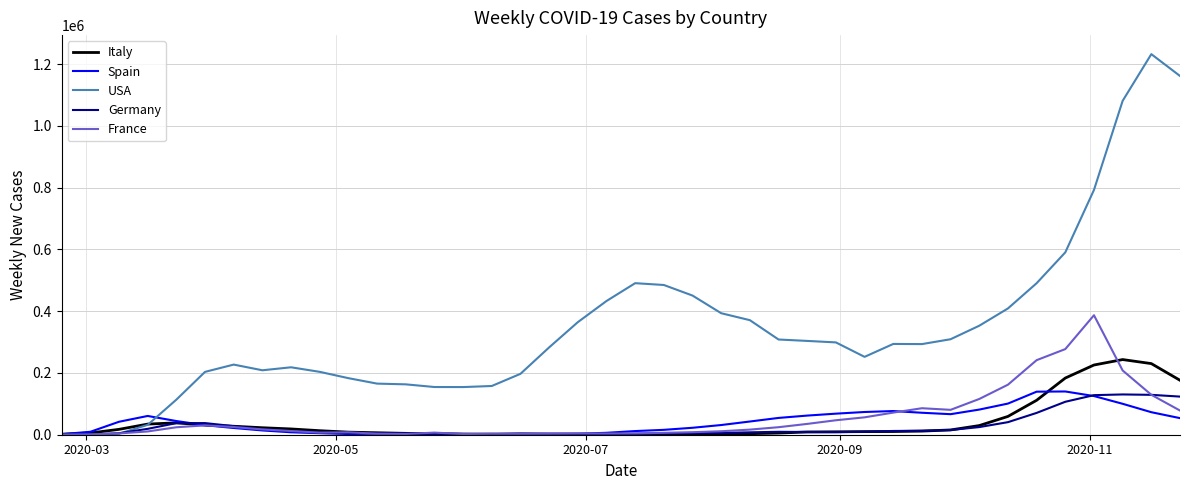

Which series has the largest total across all categories?

USA